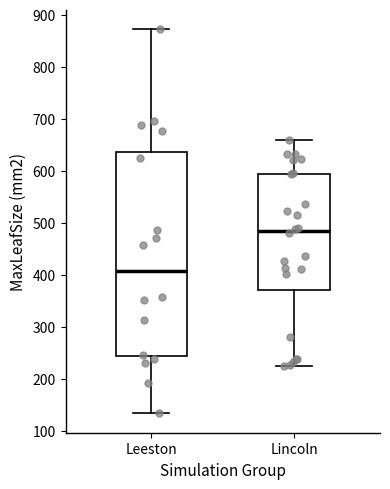

Reading left to right, read every box against the y-axis: the position of its median line, the range the box covers, and the ends of its whiskers. The values are not printed on the chart, so give them approximately, as read against the axis.

Leeston: median 410, box 240 to 640, whiskers 130 to 870
Lincoln: median 480, box 370 to 590, whiskers 220 to 660